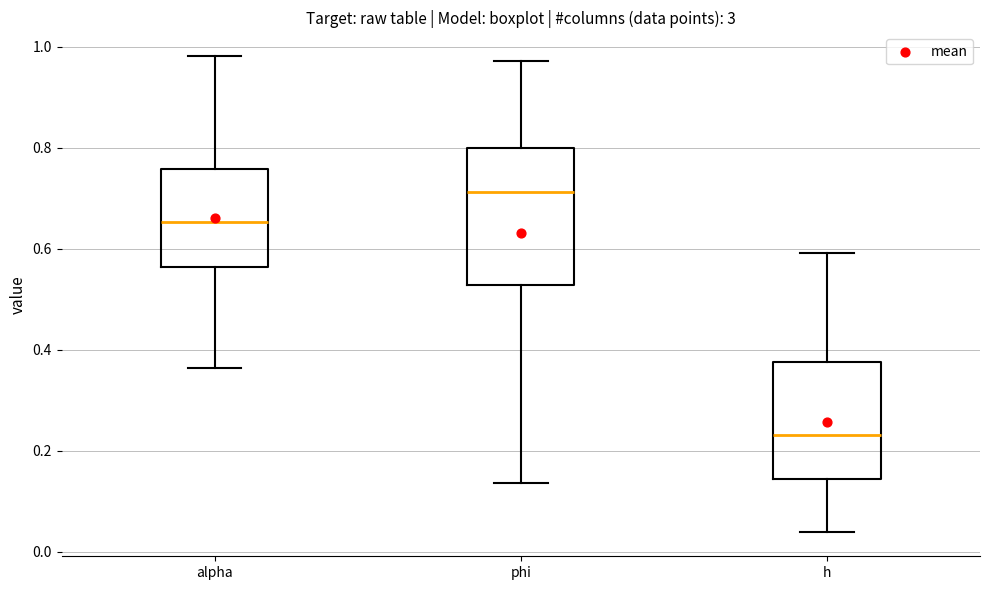

Which box's median line is the highest?

phi